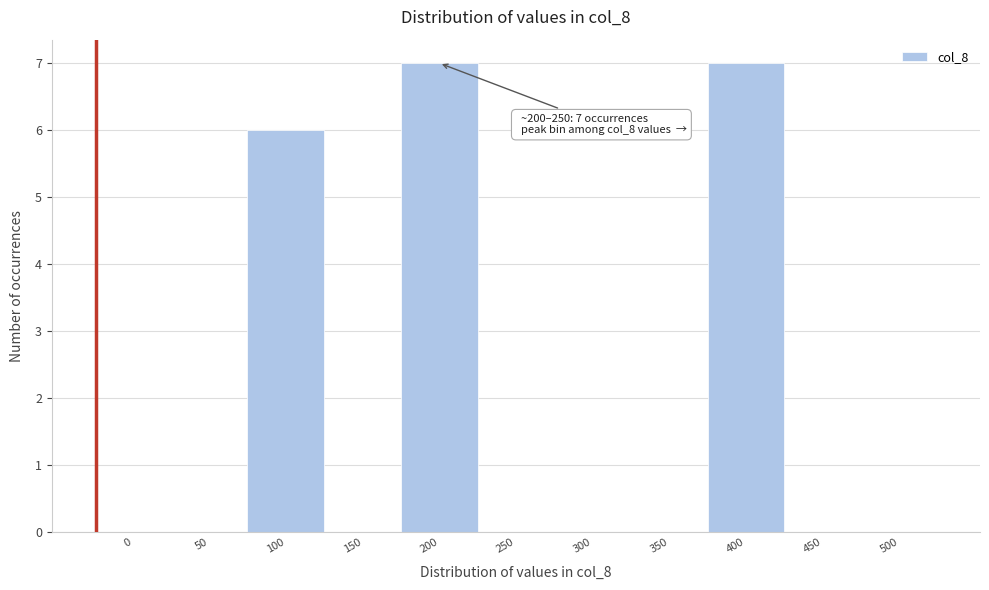

Reading left to right, extract all data points from this chart.

0=0	50=0	100=6	150=0	200=7	250=0	300=0	350=0	400=7	450=0	500=0